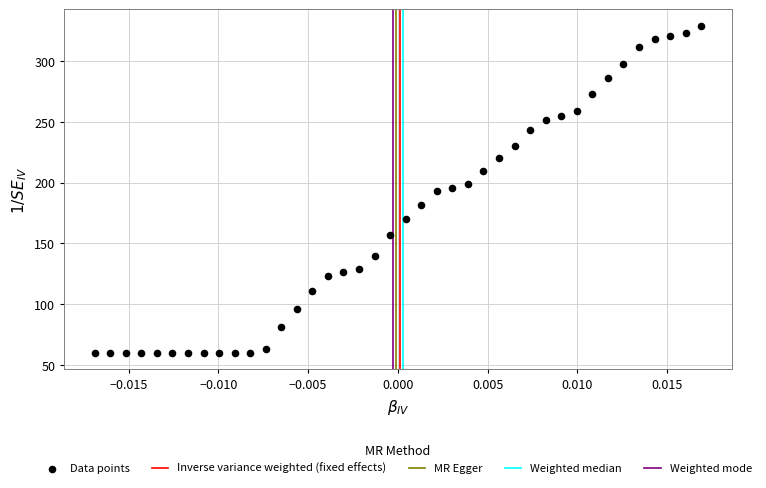

What is the range of Y values (max minus min)?

269.3